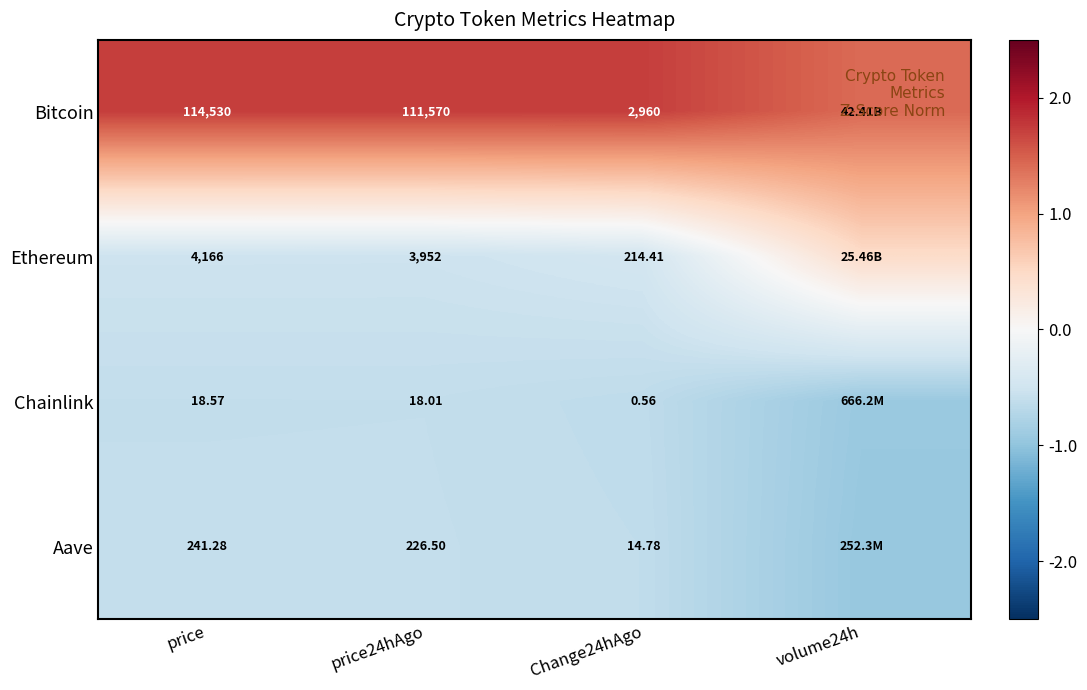

Is the value of Ethereum at price greater than the value of Aave at price?

Yes